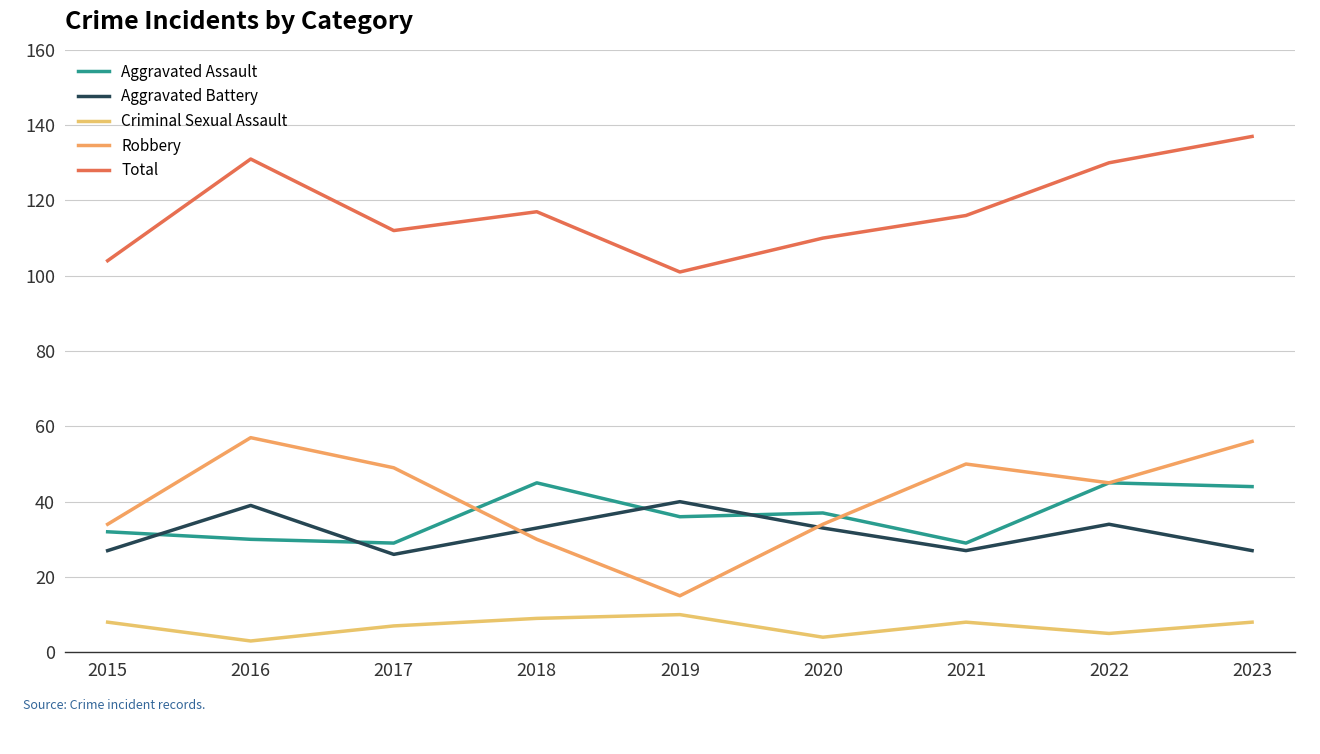

Is this an area chart (filled region under the line)?

No